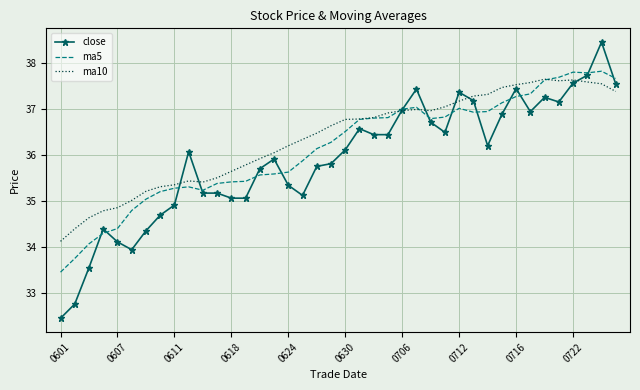

What is the average value of the close series?

35.9